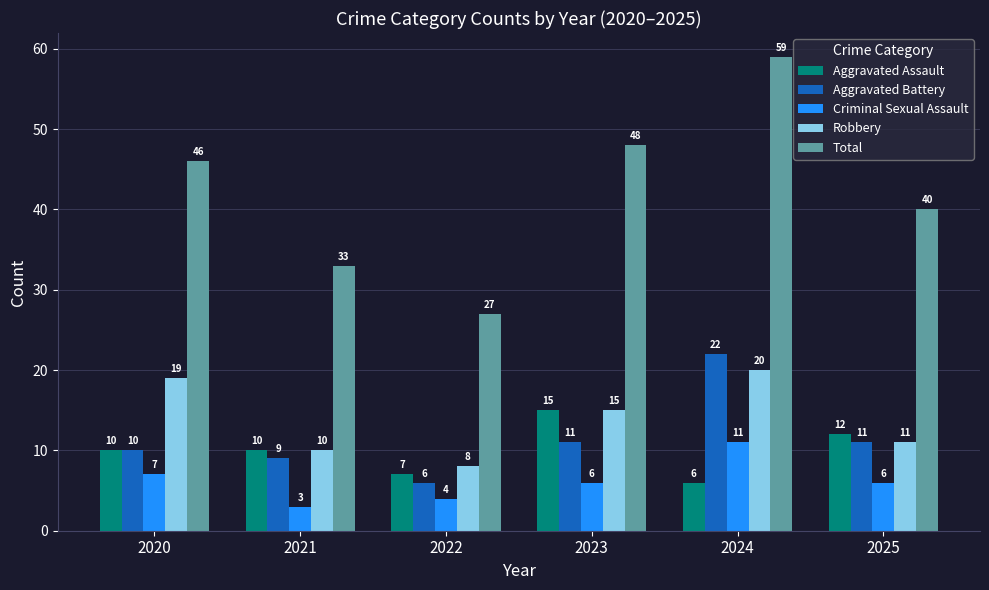

What is the total value across all series at 2025?

80